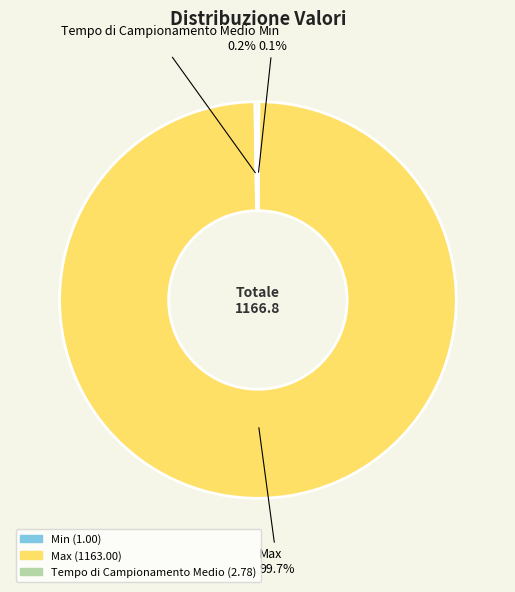

Is there a majority slice in this chart?

Yes